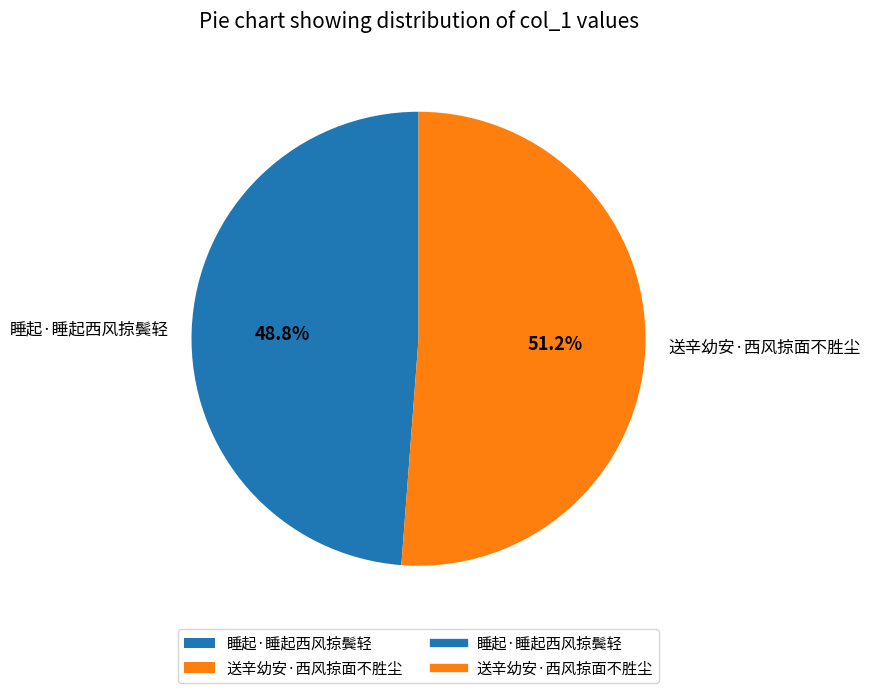

Which slice represents more than half of the pie?

送辛幼安·西风掠面不胜尘